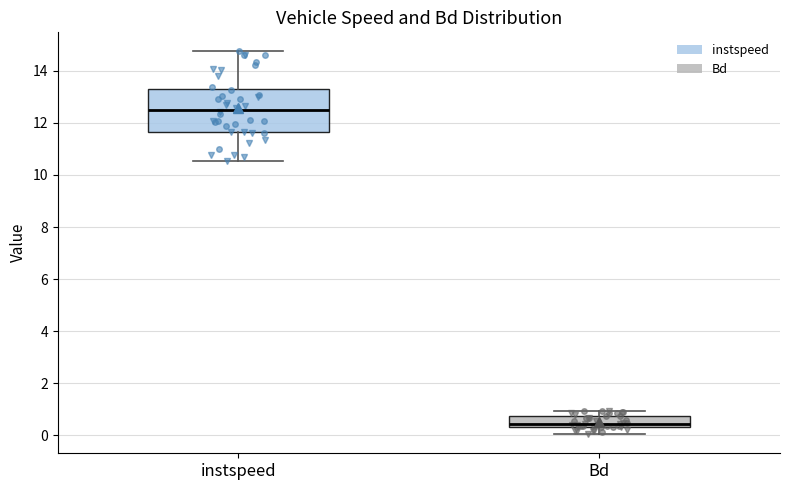

Reading left to right, read every box against the y-axis: the position of its median line, the range the box covers, and the ends of its whiskers. The values are not printed on the chart, so give them approximately, as read against the axis.

instspeed: median 12.4, box 11.6 to 13.4, whiskers 10.6 to 14.8
Bd: median 0.4 (just above the box's lower edge), box 0.4 to 0.8, whiskers 0.0 to 1.0